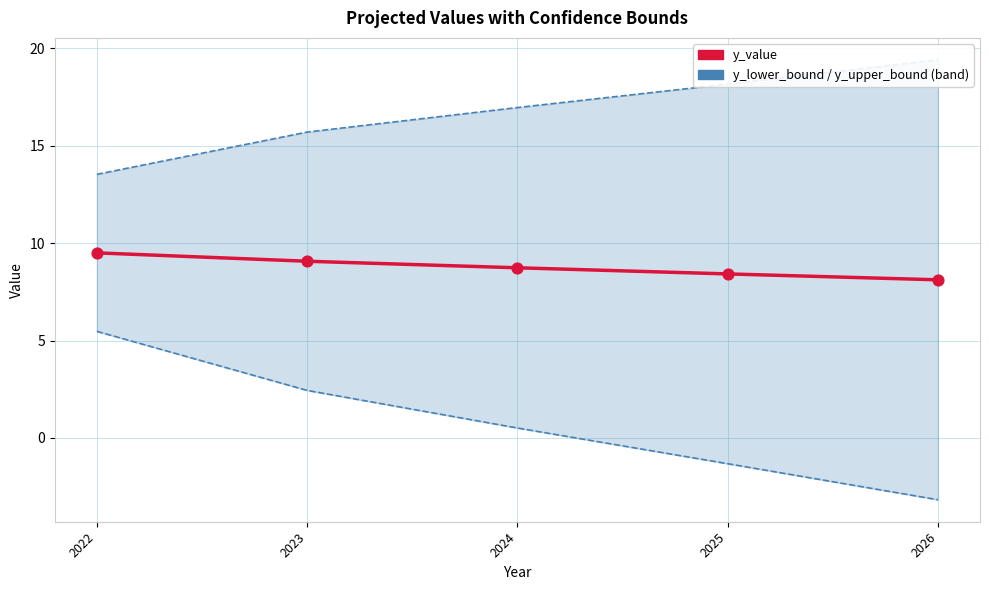

Which series reaches the maximum Y coordinate?

y_value